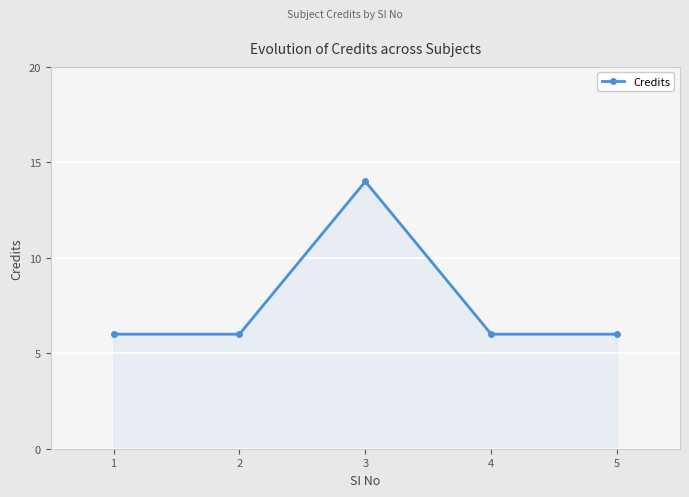

Reading right to left, extract all data points from this chart.

6	6	14	6	6